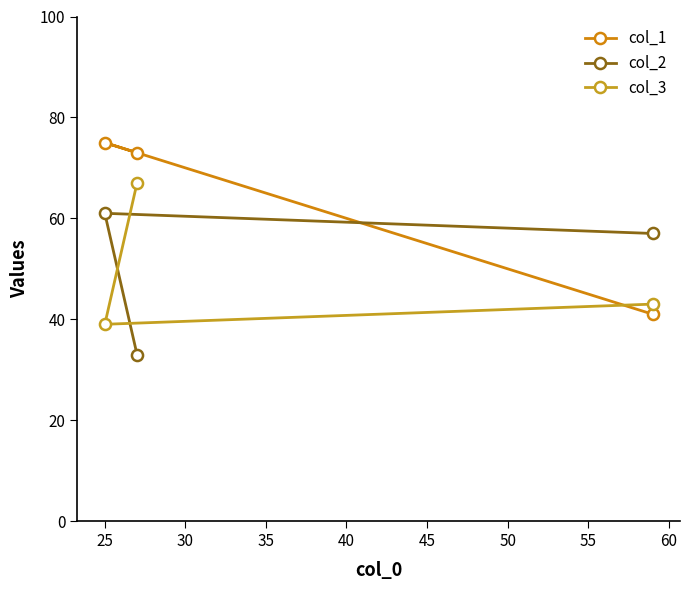

How many data points does each series have?

3